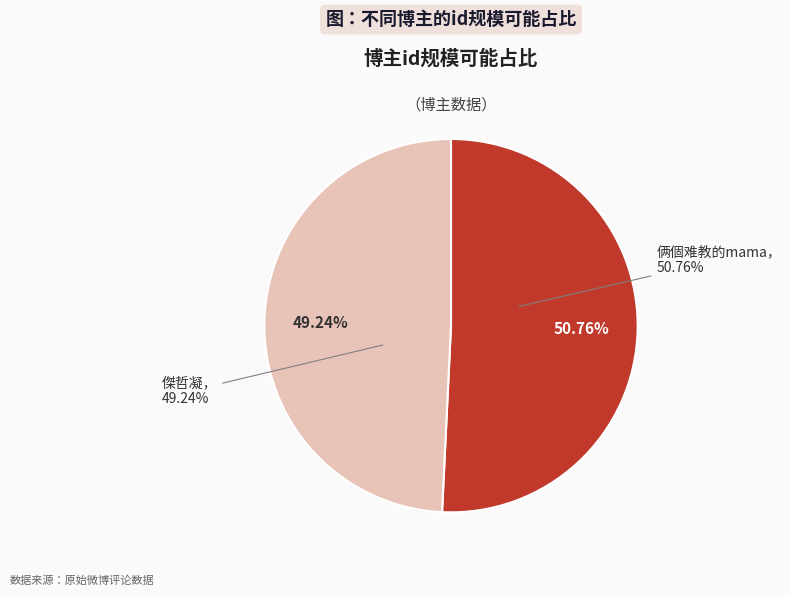

What is the largest slice in the pie chart?

俩個难教的mama